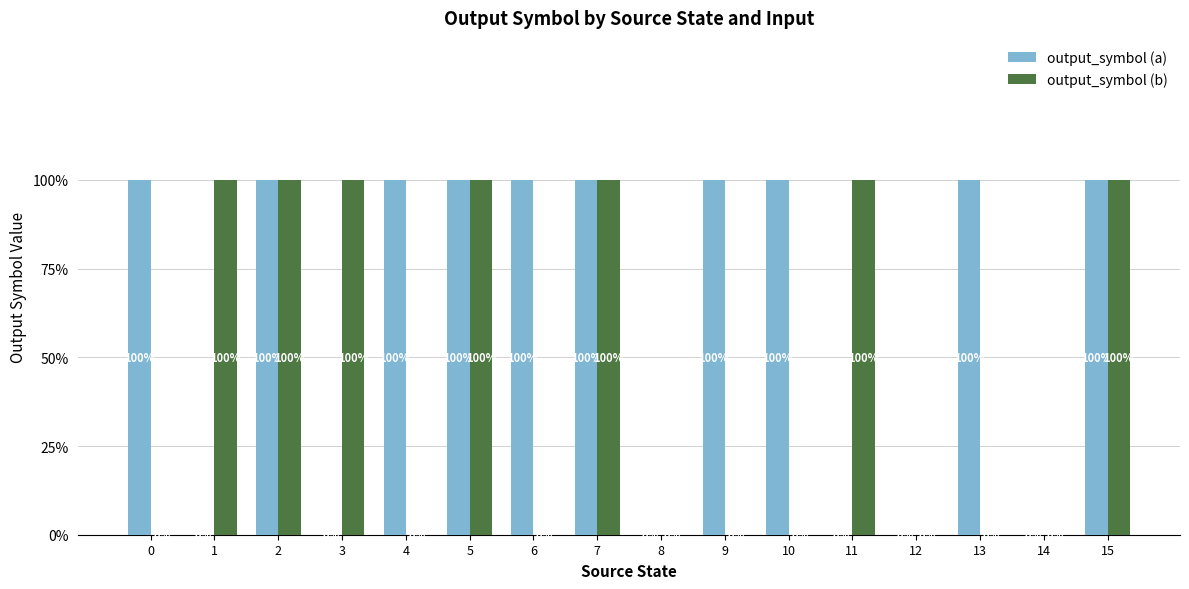

Which series changed the most between 5 and 9?

output_symbol (b)